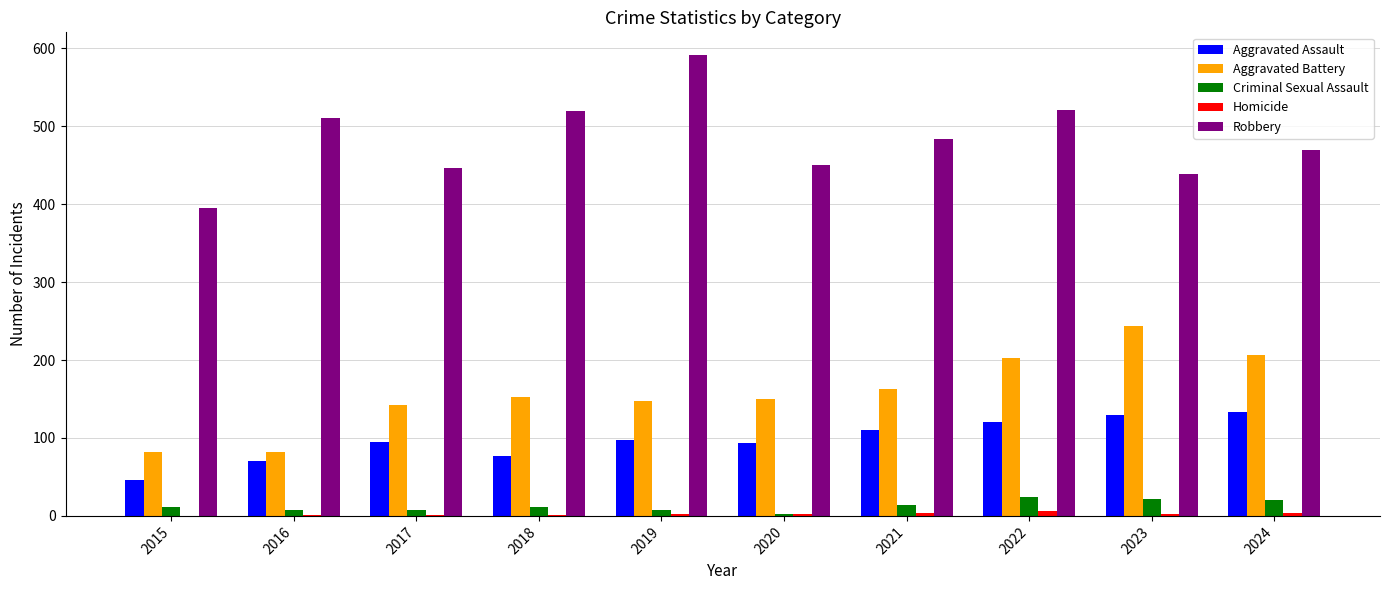

How many groups of bars are there?

10